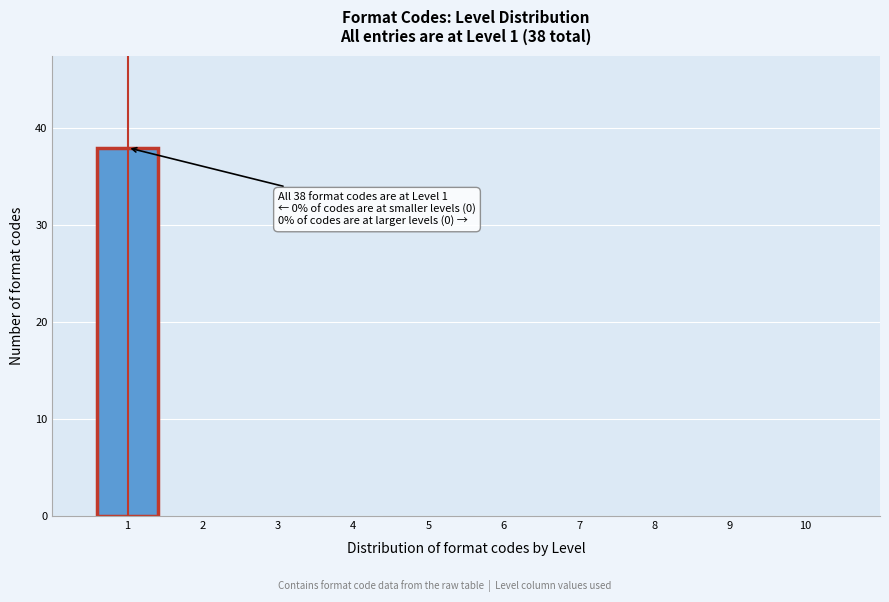

Which range on the x-axis has the tallest bar?

0.5 to 1.5